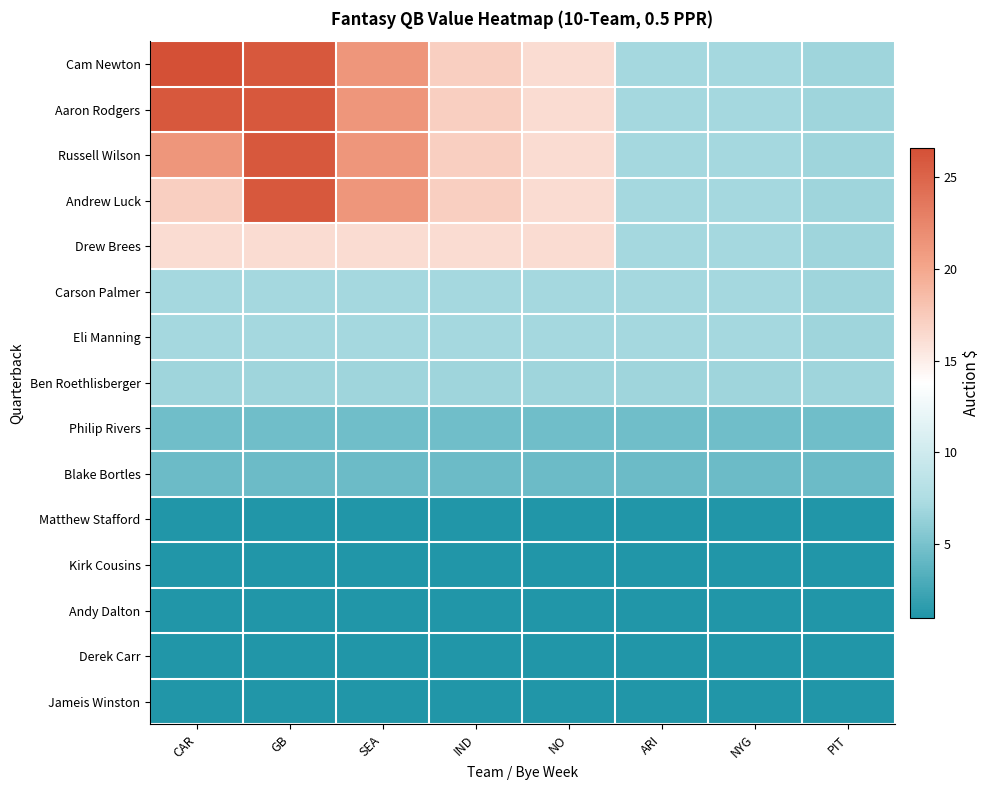

Which series has the widest spread of values?

Cam Newton